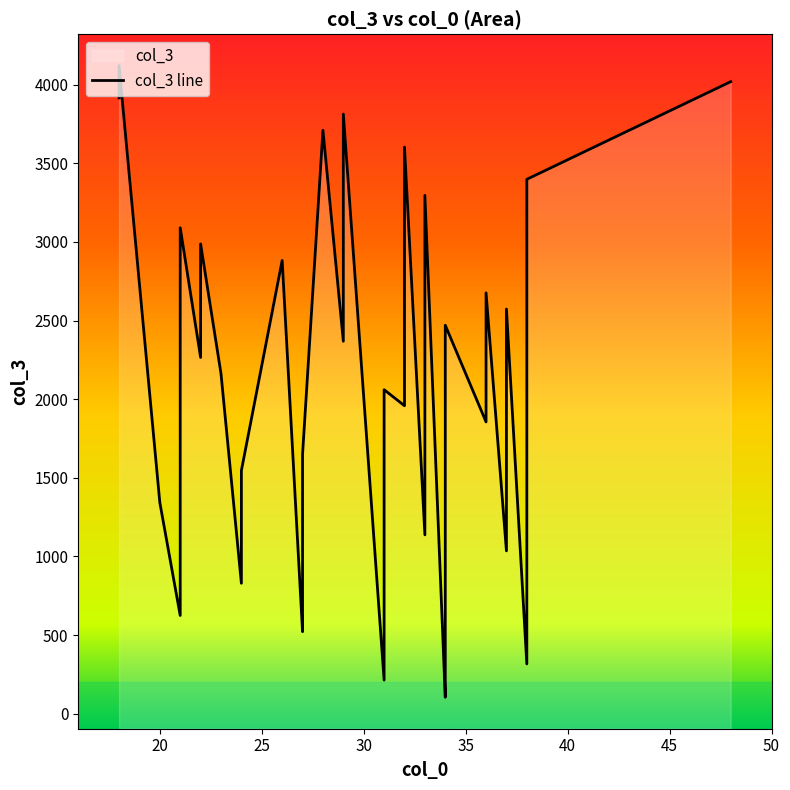

How many points are lower than both their immediate neighbors (excluding endpoints)?

12